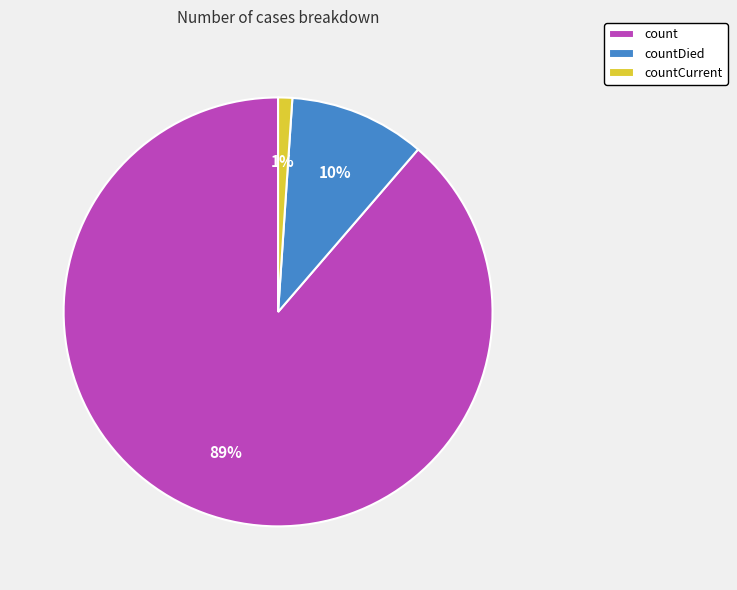

What is the majority slice?

count